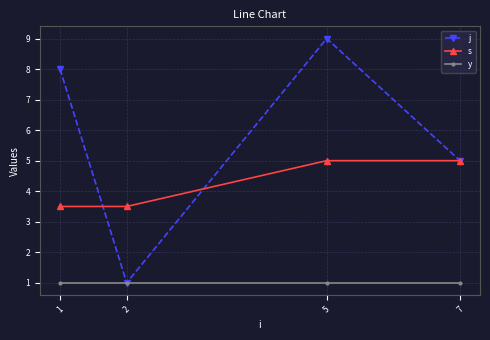

True or false: s and y cross at least once.

False